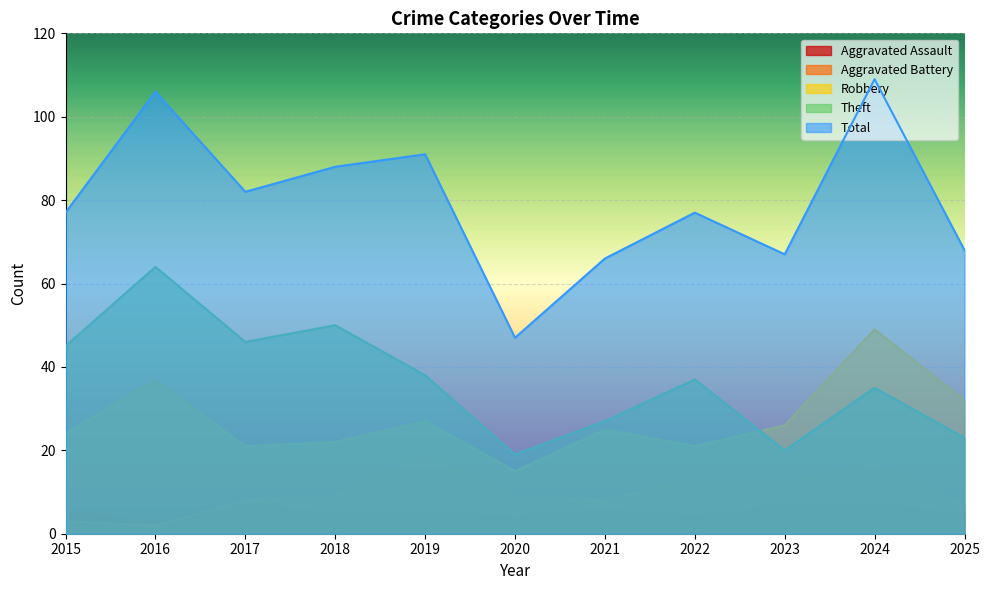

True or false: Robbery has a value of 37 at 2016.

True